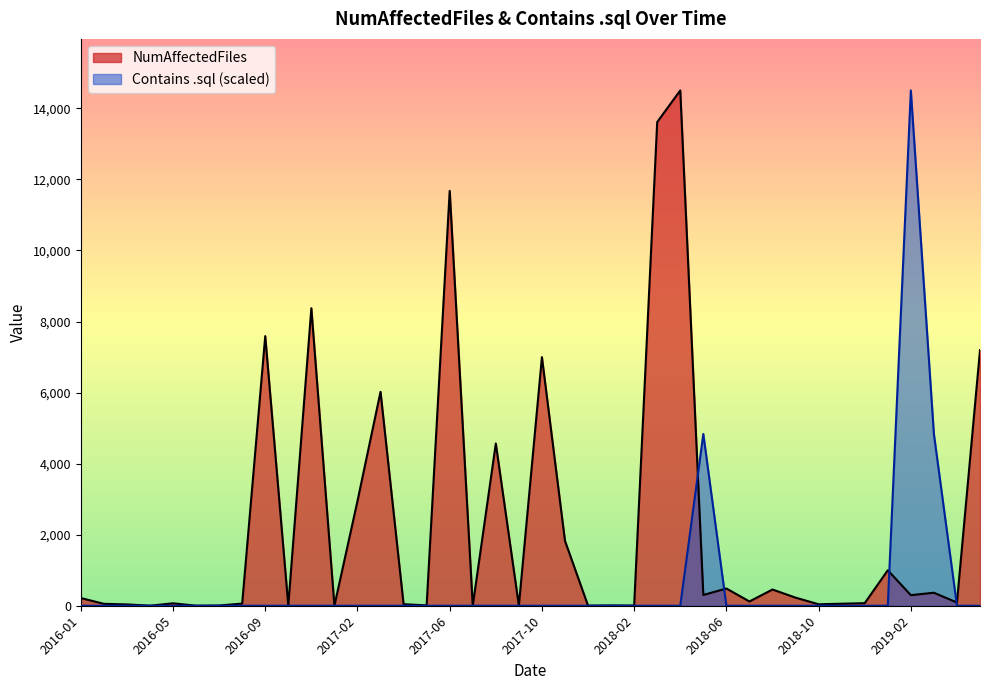

Reading left to right, transcribe all the data shown in this chart.

NumAffectedFiles: 217.0	54.0	37.0	2.0	68.0	1.0	7.0	61.0	7589.0	4.0	8374.0	1.0	2945.0	6021.0	43.0	11.0	11677.0	1.0	4566.0	3.0	6997.0	1826.0	3.0	8.0	5.0	13613.0	14504.0	303.0	485.0	120.0	457.0	228.0	41.0	57.0	72.0	999.0	298.0	366.0	91.0	7194.0
Contains .sql: 0.0	0.0	0.0	0.0	0.0	0.0	0.0	0.0	0.0	0.0	0.0	0.0	0.0	0.0	0.0	0.0	0.0	0.0	0.0	0.0	0.0	0.0	0.0	0.0	0.0	0.0	0.0	4834.7	0.0	0.0	0.0	0.0	0.0	0.0	0.0	0.0	14504.0	4834.7	0.0	0.0